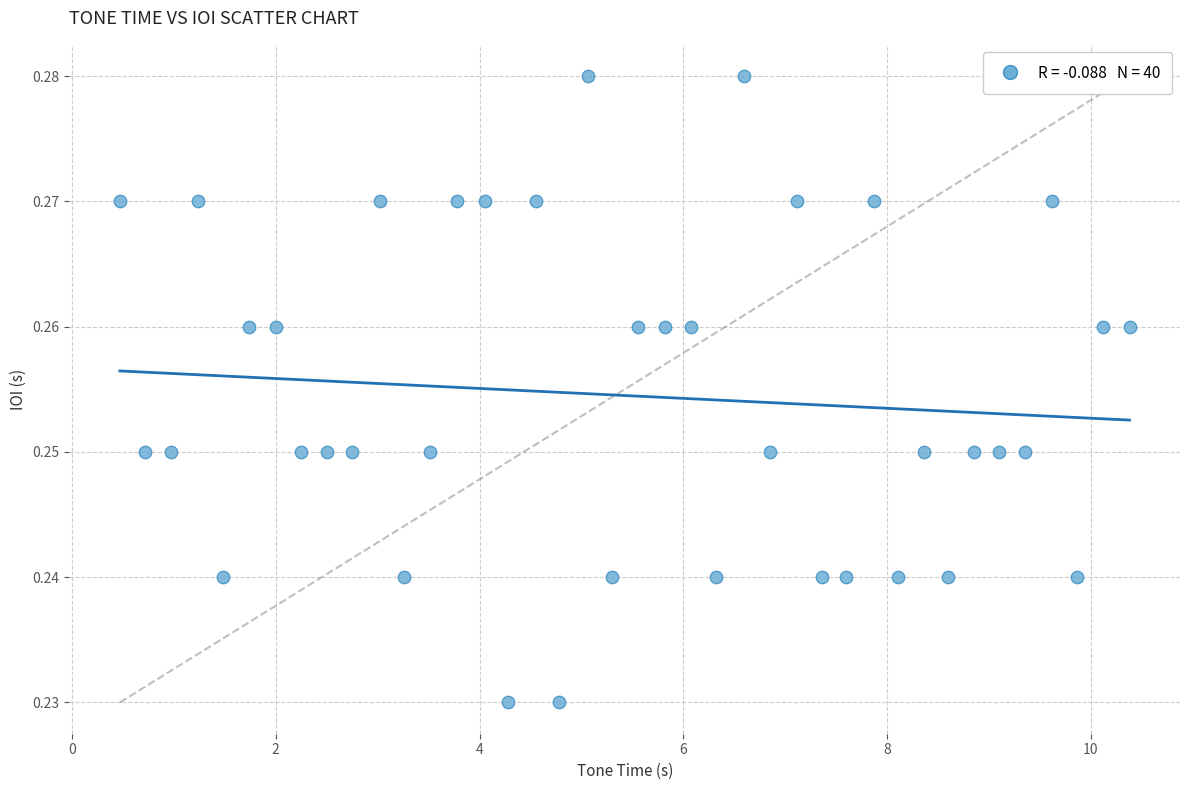

What is the range of X values (max minus min)?

9.9